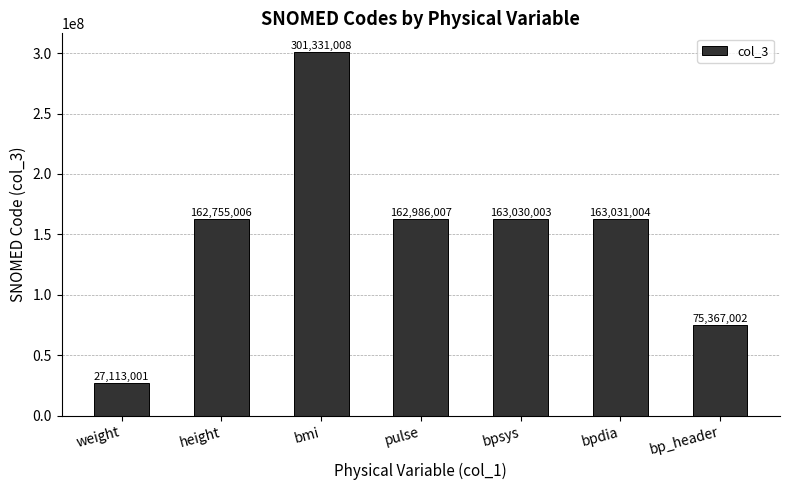

List the labels in order of value, largest first.

bmi, bpdia, bpsys, pulse, height, bp_header, weight